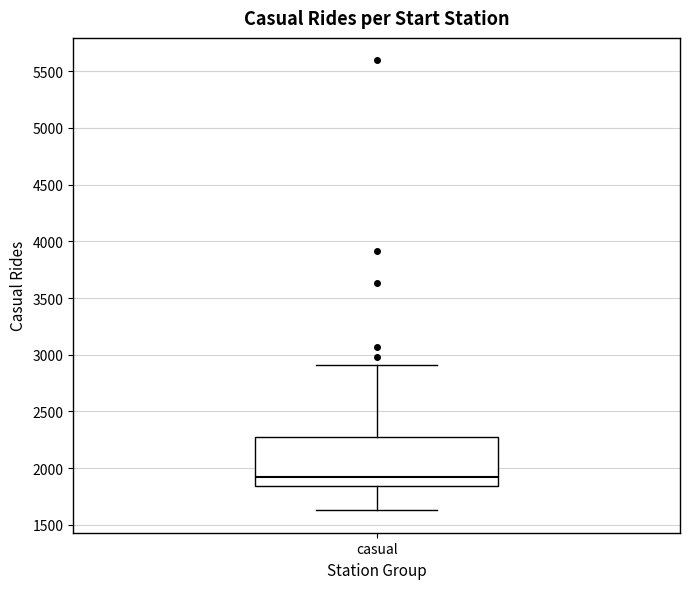

Transcribe this box plot: give where the median line is, the range the box spans, and where the two whiskers end, as read against the y-axis. The values are not printed on the chart, so give them approximately, as read against the axis.

median 1900, box 1850 to 2300, whiskers 1650 to 2900